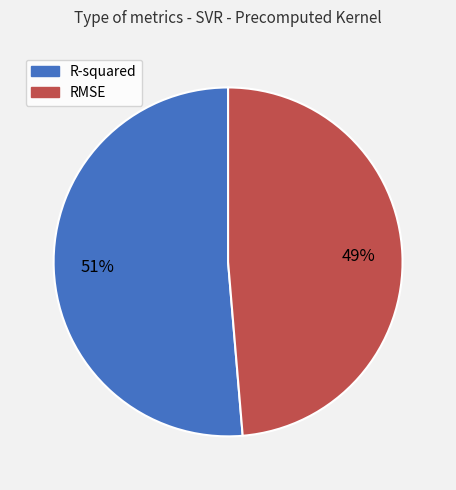

How many segments does this pie chart have?

2